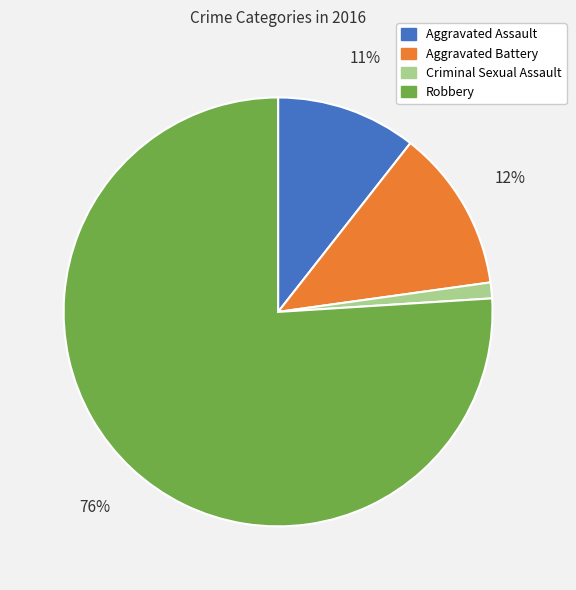

Does any single category account for the majority?

Yes